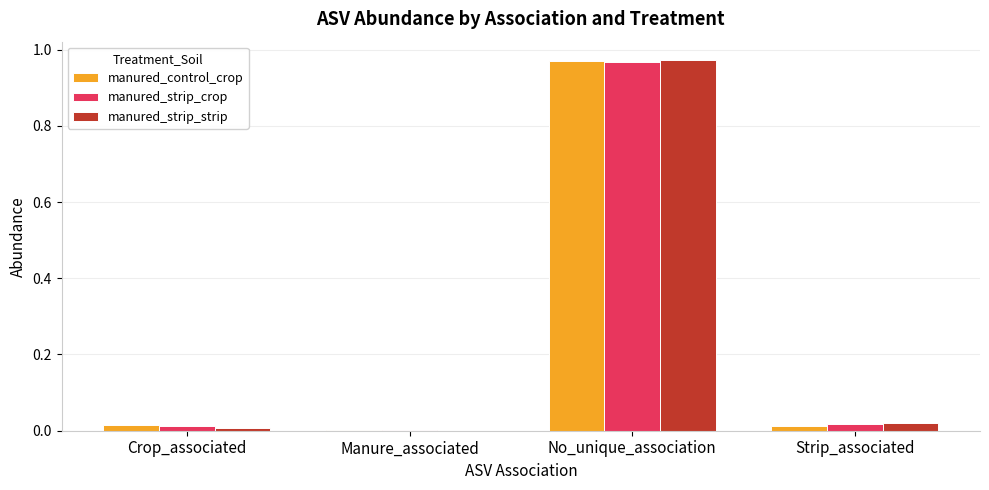

At which category is the sum across all series the highest?

No_unique_association